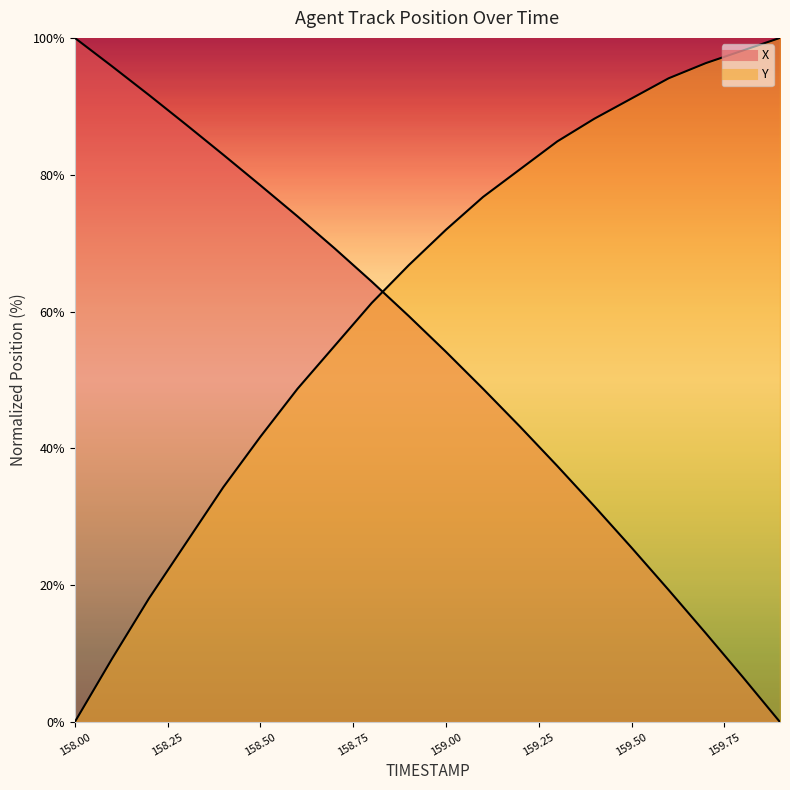

True or false: Y has more than 0 points higher than both neighbors.

False